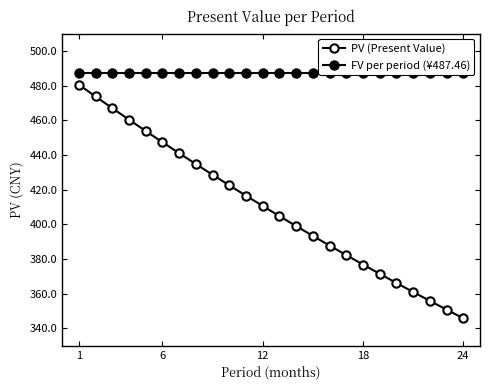

How many data points in PV (Present Value) are above 410?

12